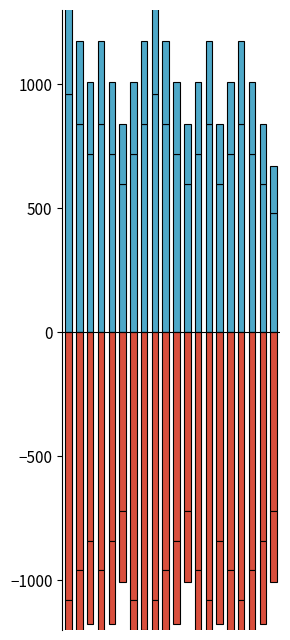

What is the difference between the highest and lowest values at 9?

1800